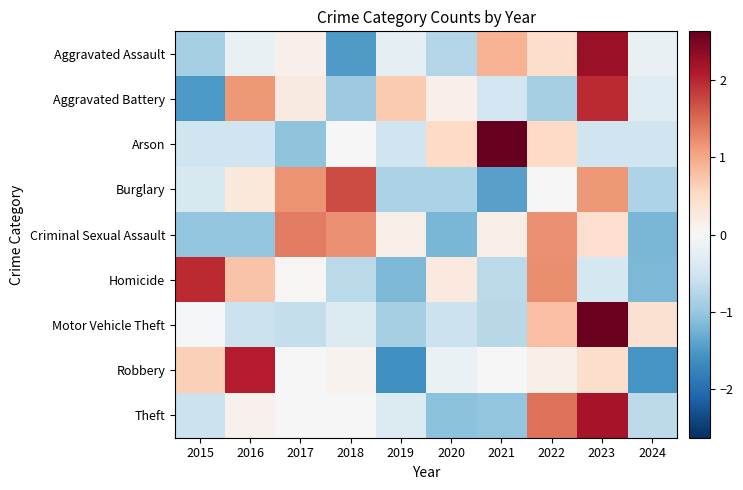

Between 2018 and 2023, which is larger?

2023